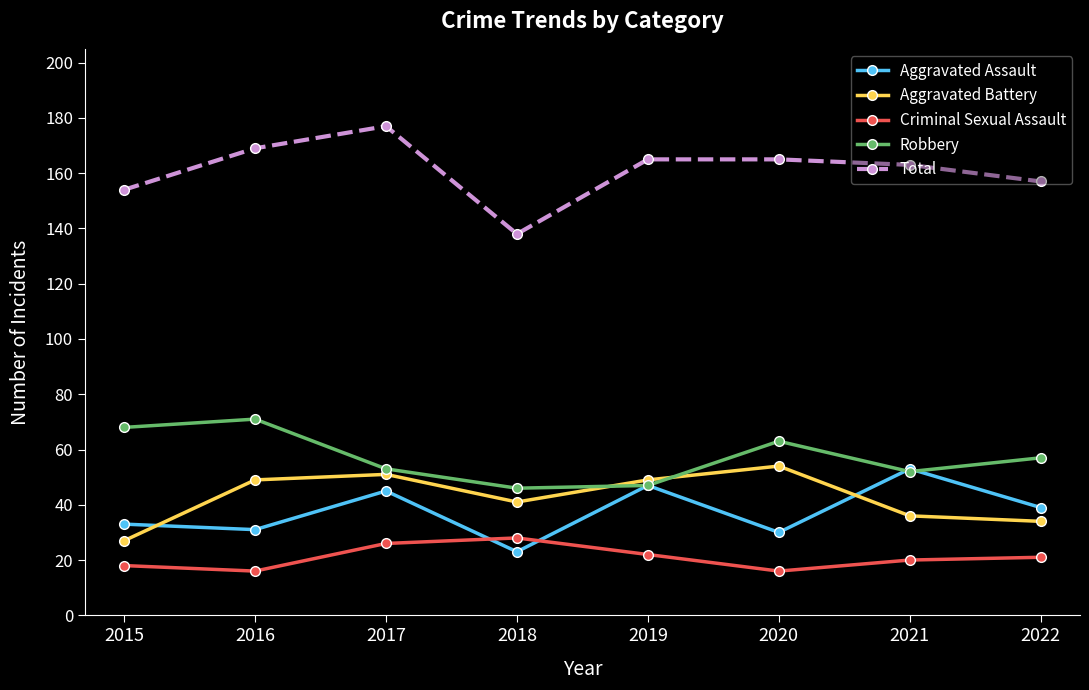

How many distinct data groups are displayed?

5